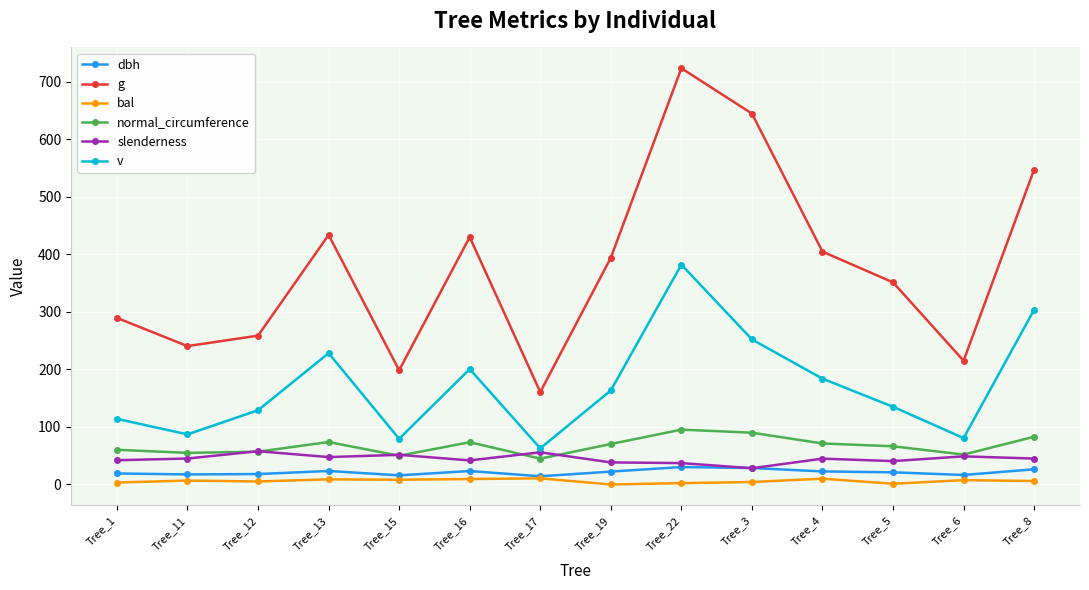

Is it true that bal equals 8.9 at Tree_13?

True